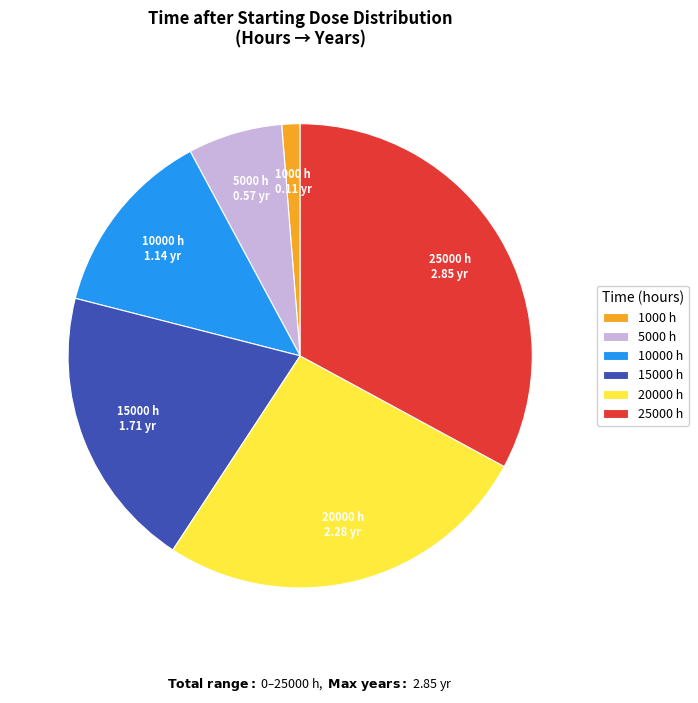

What is the largest slice in the pie chart?

25000 h